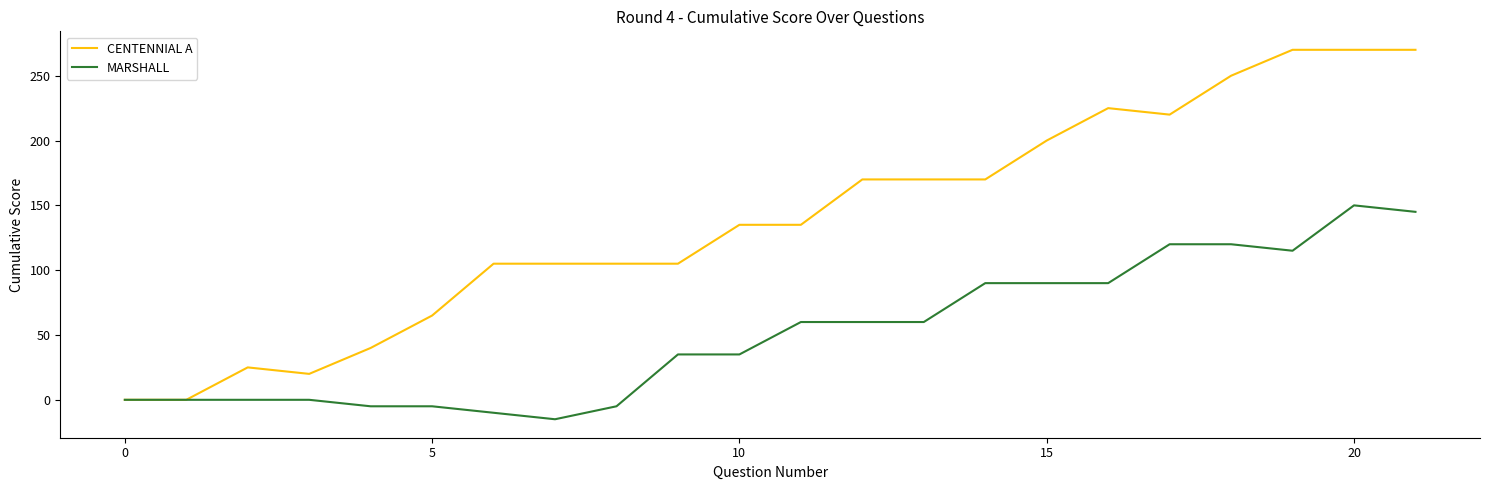

What is the minimum value shown in the chart?

-15